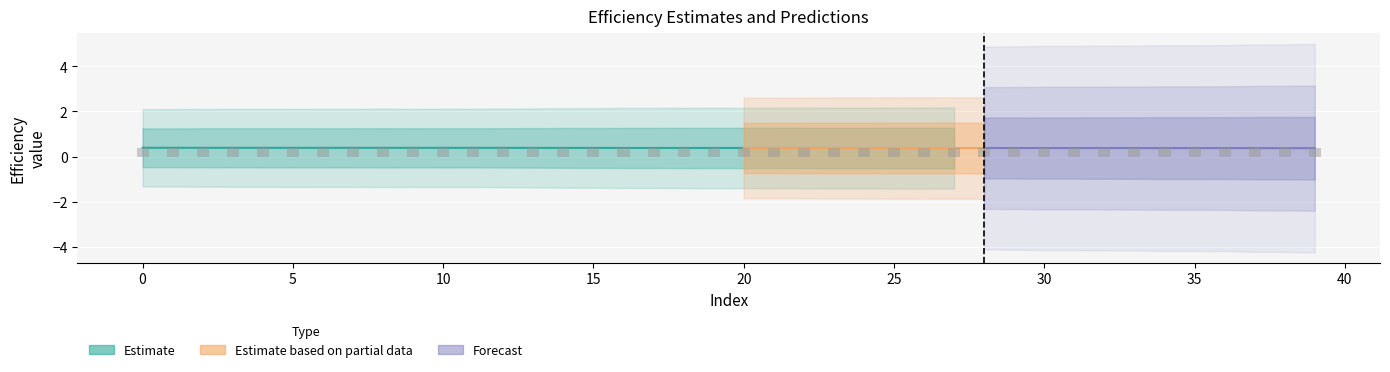

How many groups of bars are there?

40